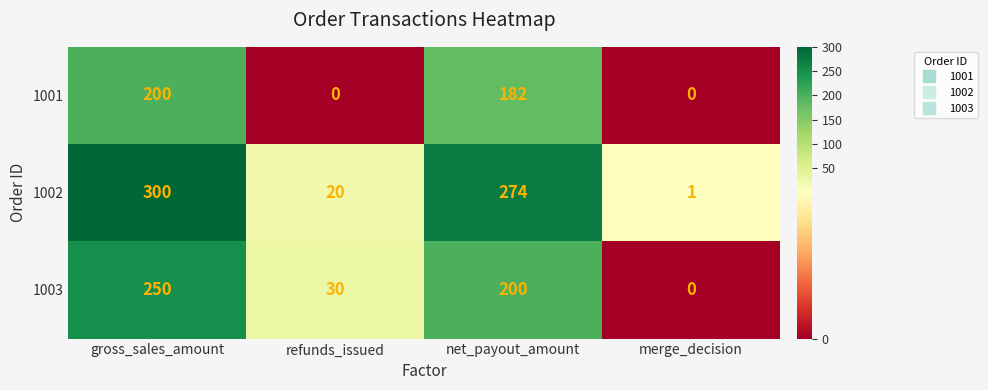

Reading left to right, transcribe all the data shown in this chart.

1001: gross_sales_amount=200	refunds_issued=0	net_payout_amount=182	merge_decision=0
1002: gross_sales_amount=300	refunds_issued=20	net_payout_amount=274	merge_decision=1
1003: gross_sales_amount=250	refunds_issued=30	net_payout_amount=200	merge_decision=0